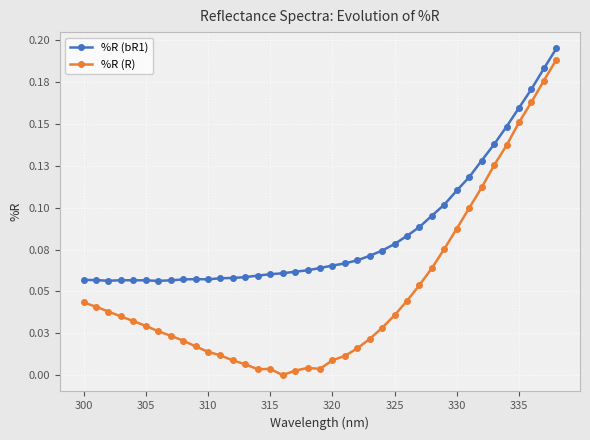

What are all the series names shown in the legend?

%R (bR1), %R (R)